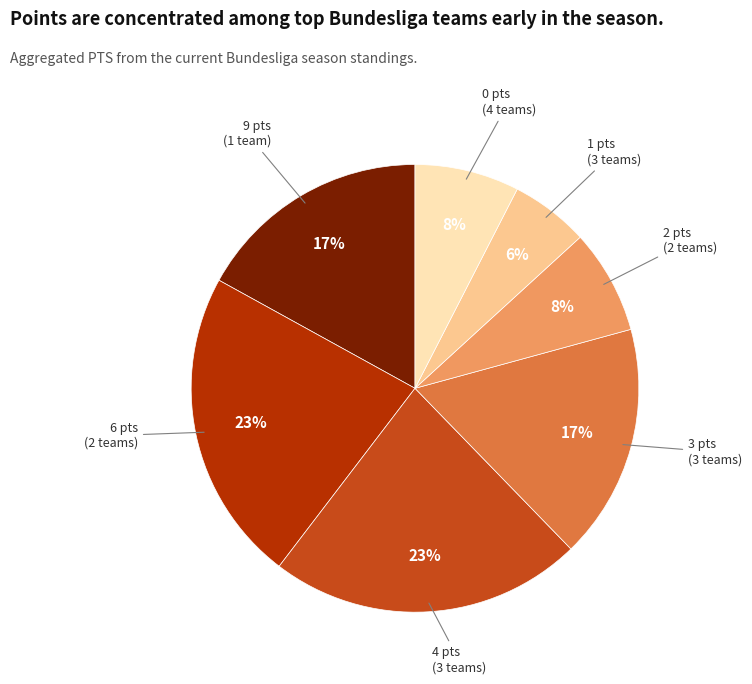

Which slice is the smallest?

1 pts (3 teams)